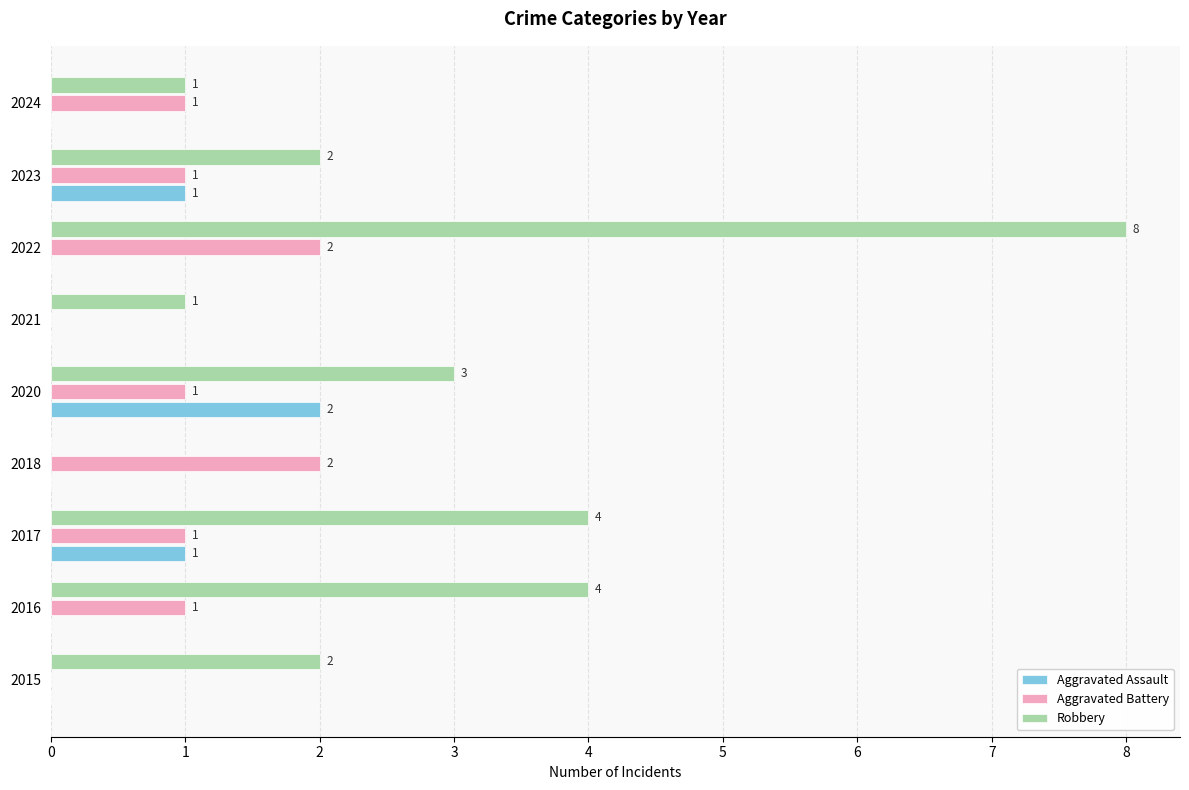

At which category does the chart reach its peak across all series?

2022